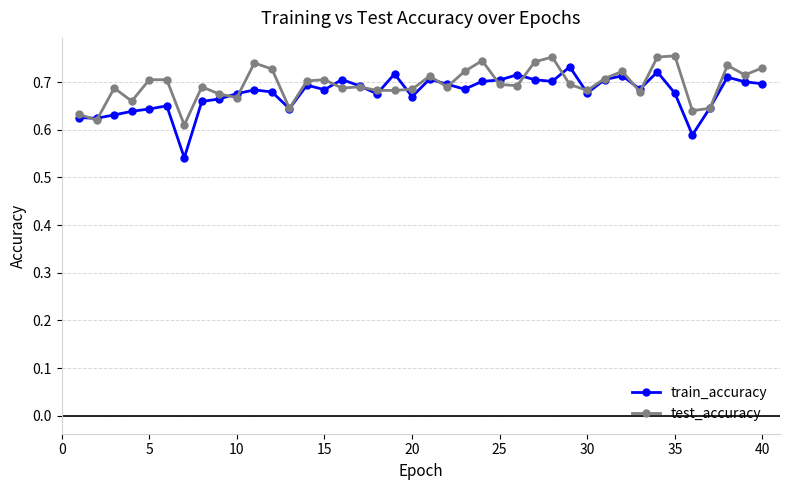

True or false: test_accuracy has more than 0 interior local peaks.

True